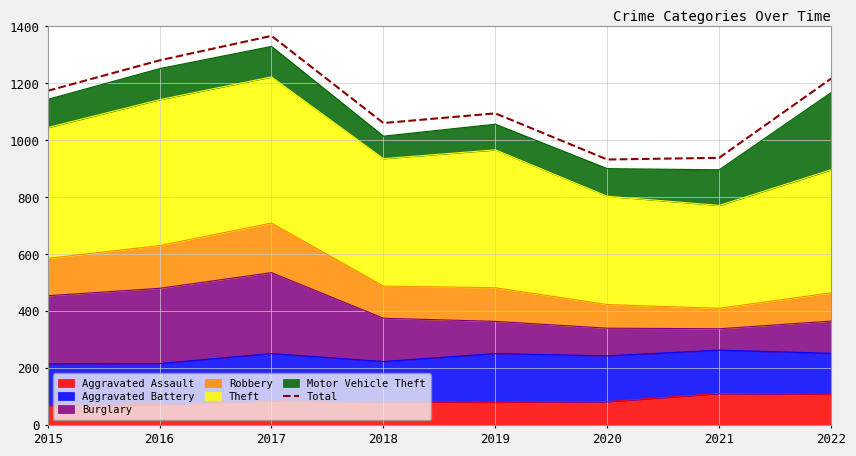

How many lines are shown in the chart?

1